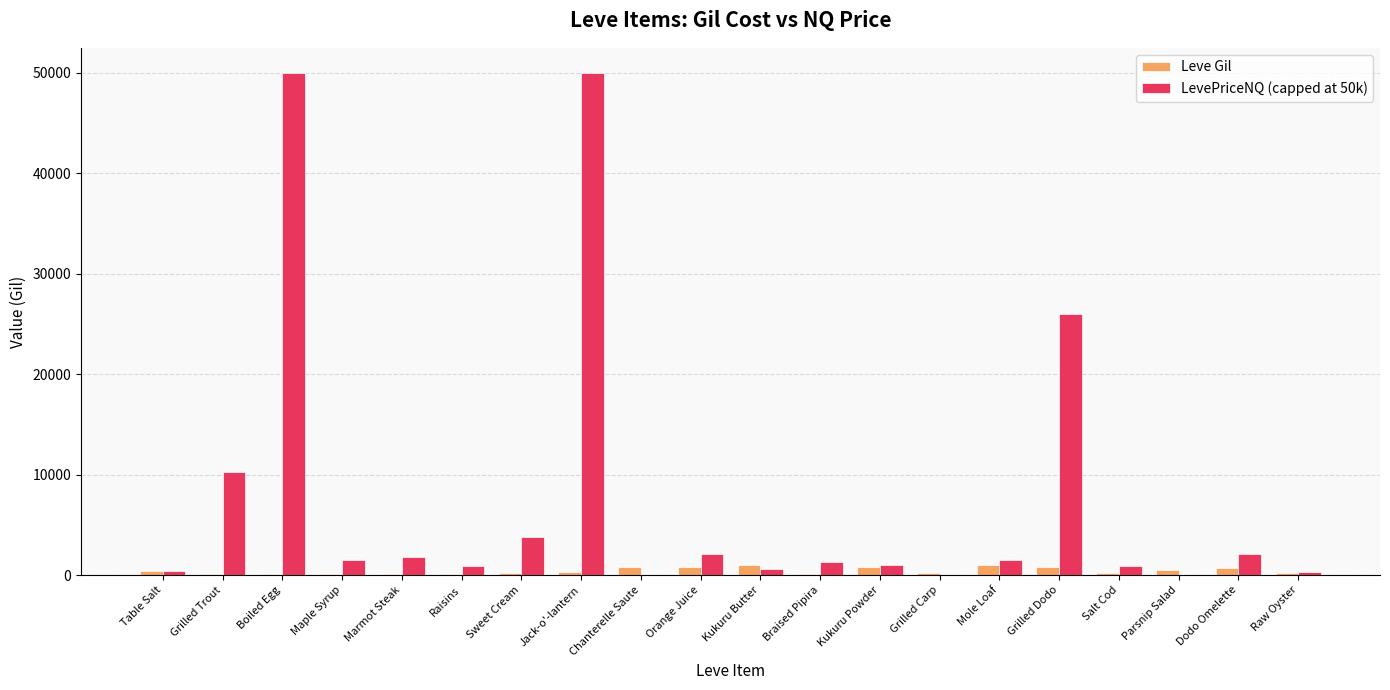

What is the sum of all LevePriceNQ (capped at 50k) values?

154442.9